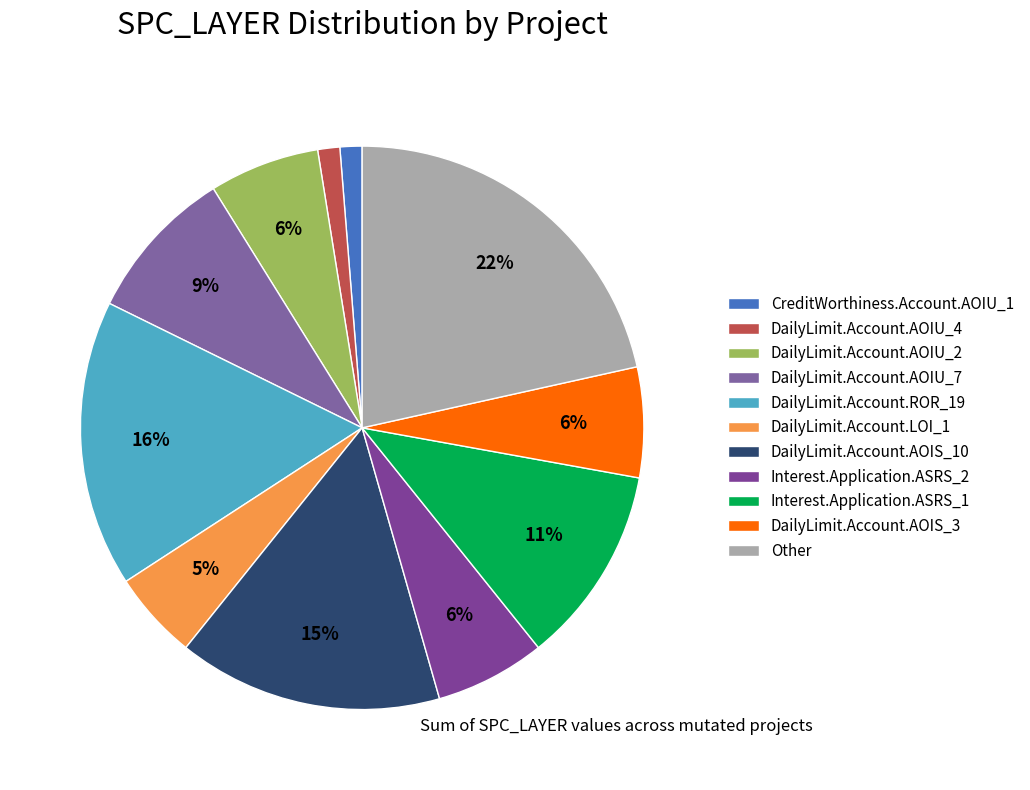

Which slice is the largest?

Other